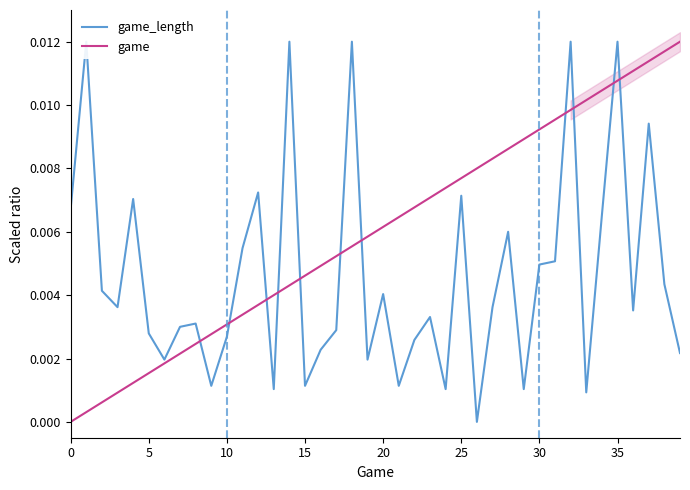

Between 16 and 35, which is larger?

35